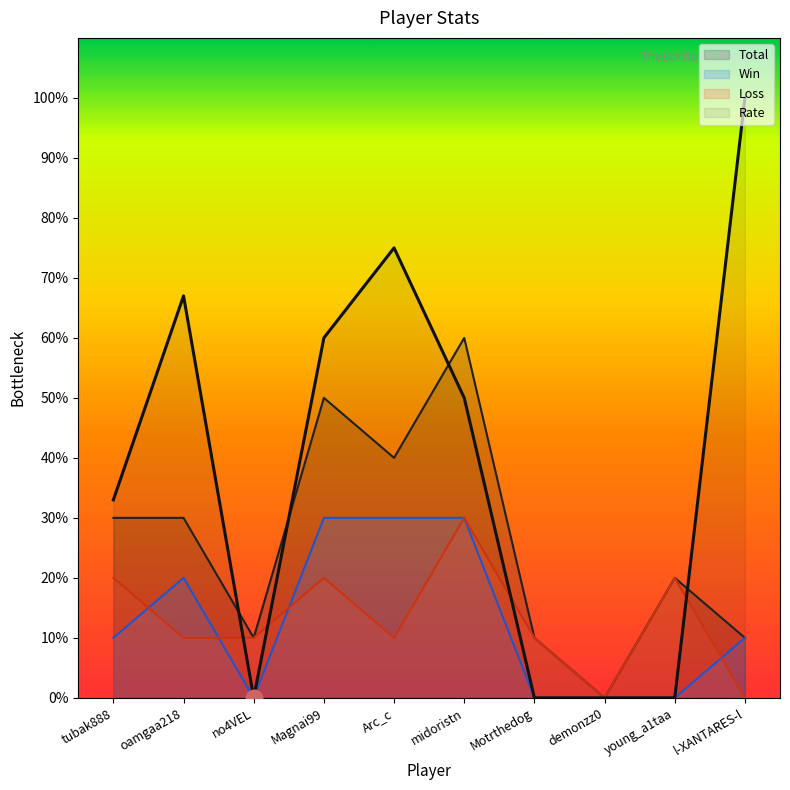

Where is Loss nearest to the value 15?

tubak888